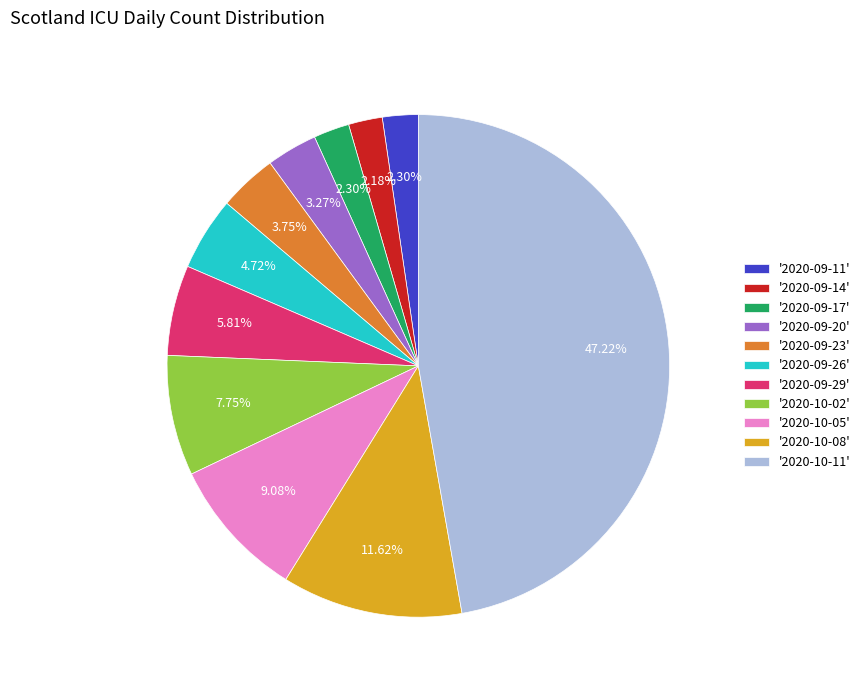

What is the ratio of the value at '2020-09-29' to the value at '2020-09-26'?

1.2